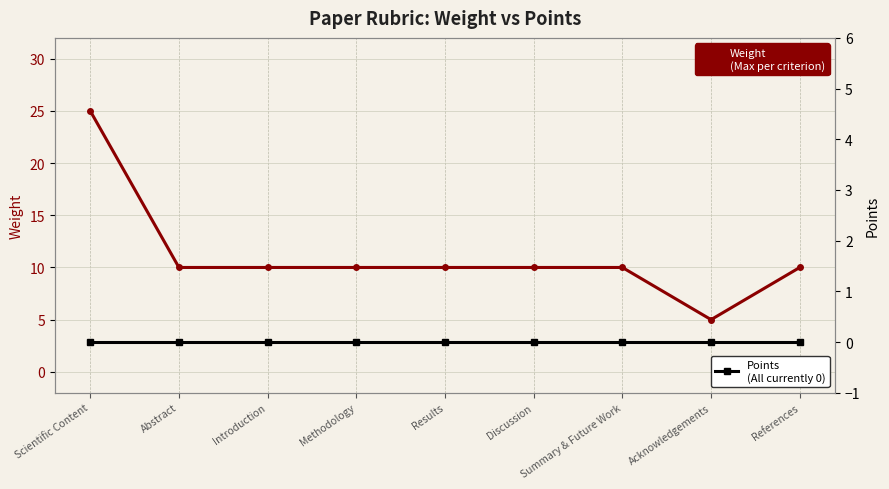

The Weight series shows 14 at Methodology. True or false?

False